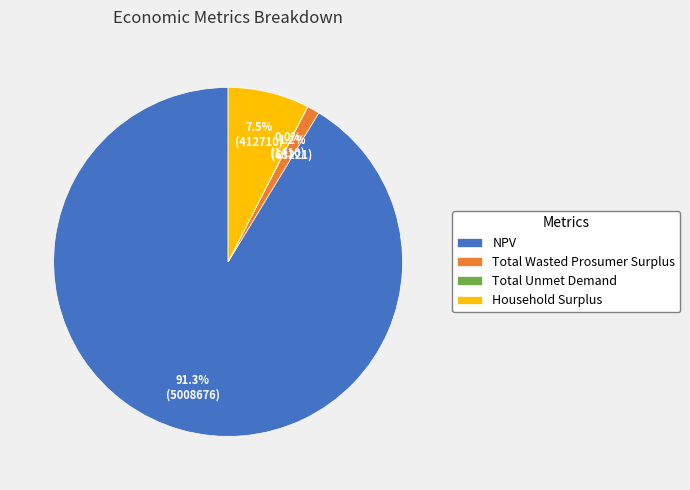

Is it true that NPV is 99% of the pie?

False